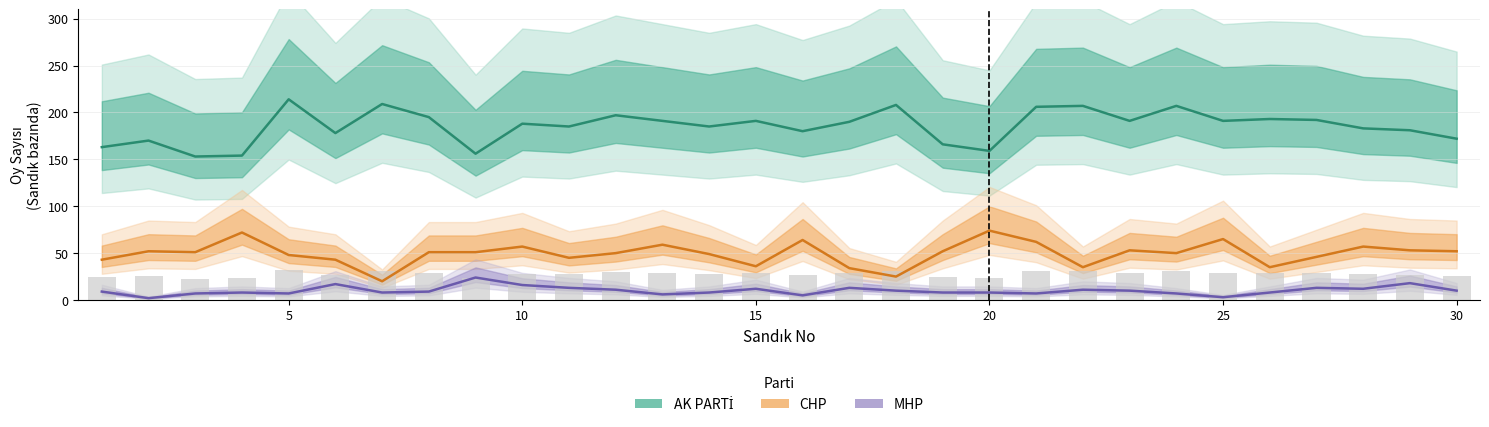

Reading left to right, list all the values displayed in this chart.

AK PARTİ: 1=163	2=170	3=153	4=154	5=214	6=178	7=209	8=195	9=156	10=188	11=185	12=197	13=191	14=185	15=191	16=180	17=190	18=208	19=166	20=159	21=206	22=207	23=191	24=207	25=191	26=193	27=192	28=183	29=181	30=172
CHP: 1=43	2=52	3=51	4=72	5=48	6=43	7=20	8=51	9=51	10=57	11=45	12=50	13=59	14=49	15=36	16=64	17=34	18=25	19=52	20=74	21=62	22=35	23=53	24=50	25=65	26=35	27=46	28=57	29=53	30=52
MHP: 1=9	2=2	3=7	4=8	5=7	6=17	7=8	8=9	9=24	10=16	11=13	12=11	13=6	14=8	15=12	16=5	17=13	18=10	19=8	20=8	21=7	22=11	23=10	24=7	25=3	26=8	27=13	28=12	29=18	30=10